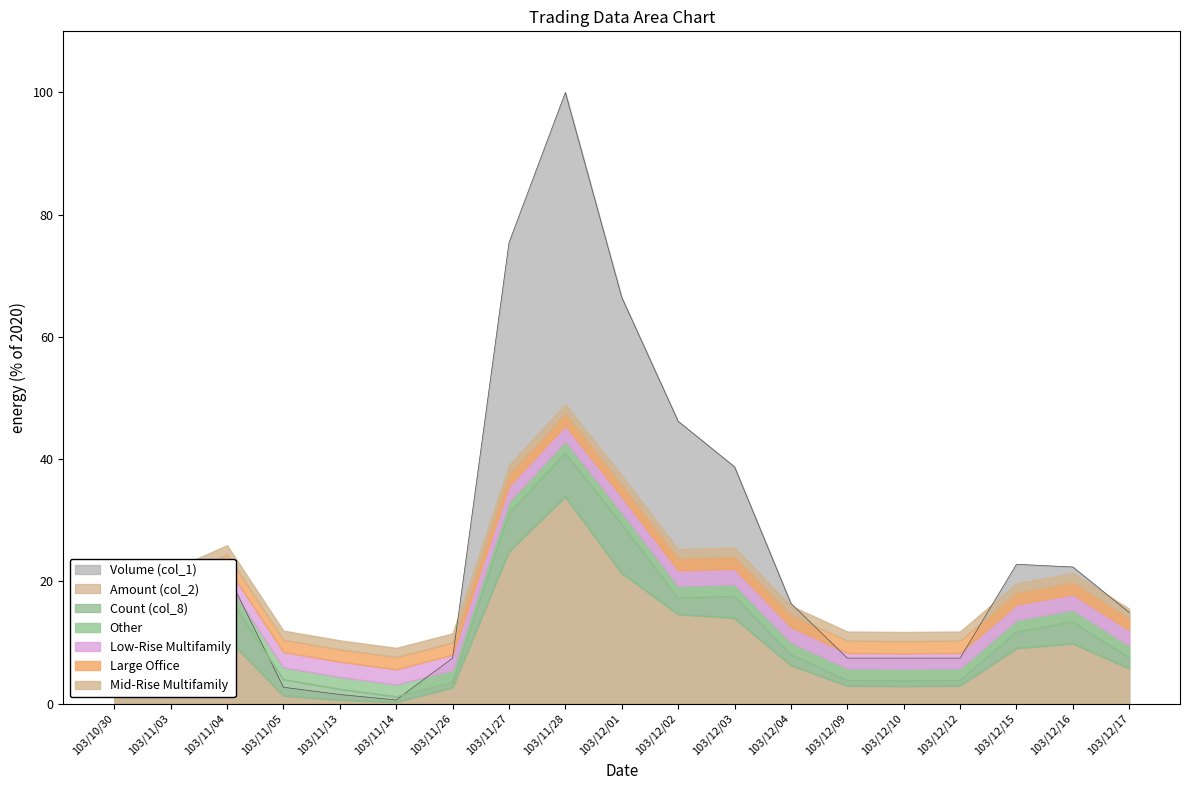

What is the difference between the highest and lowest values at 103/11/05?

1.4